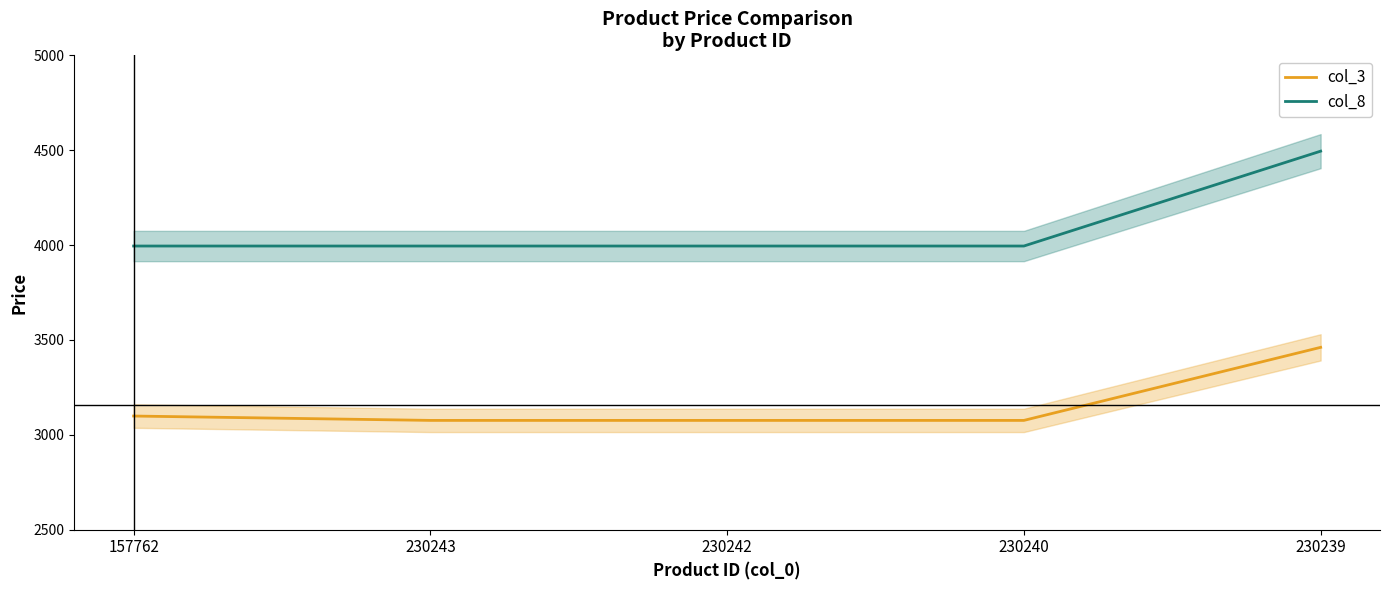

Which has a higher value, 230243 or 230242?

230243